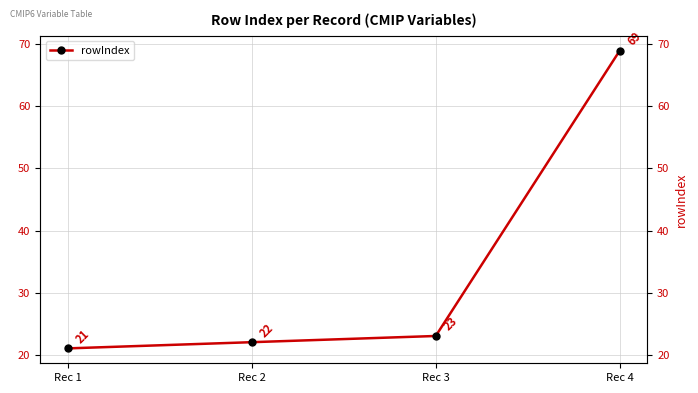

True or false: the data shows 23 at Rec 3.

True